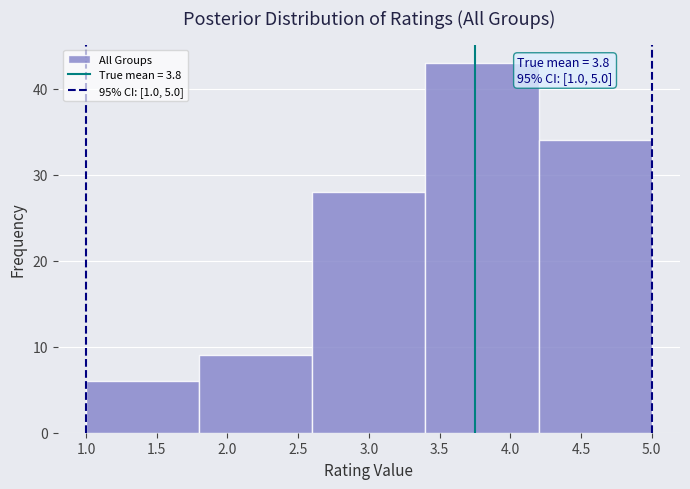

Over which range of the x-axis is the bar tallest?

3.4 to 4.2